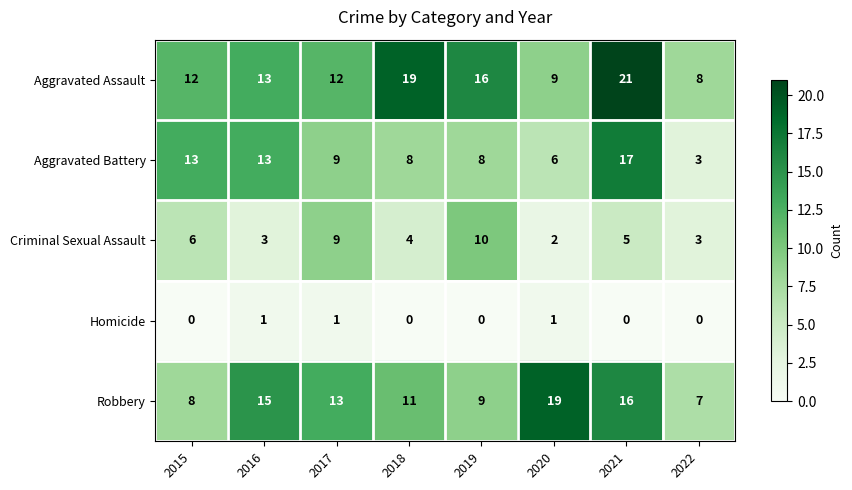

True or false: Aggravated Assault has a value of 9 at 2020.

True